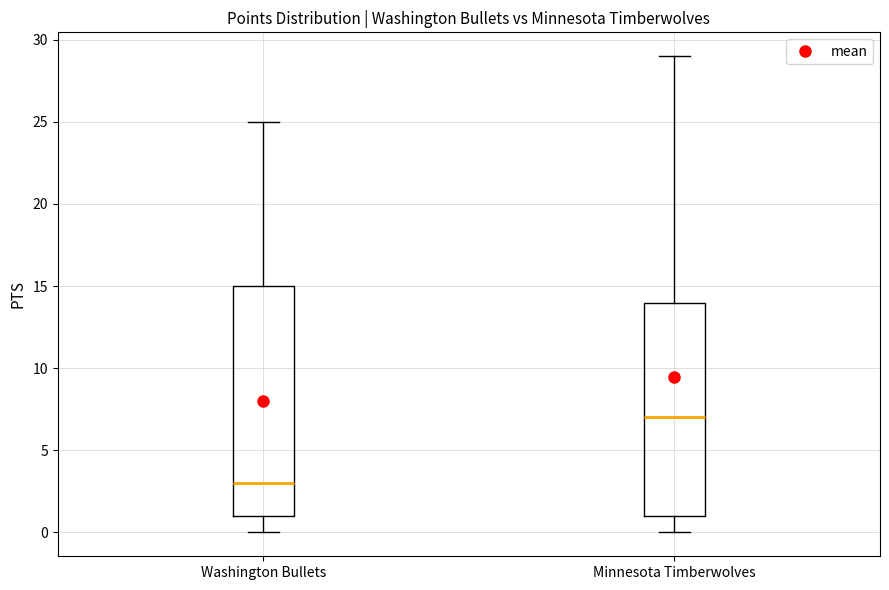

Reading left to right, read every box against the y-axis: the position of its median line, the range the box covers, and the ends of its whiskers. The values are not printed on the chart, so give them approximately, as read against the axis.

Washington Bullets: median 3, box 1 to 15, whiskers 0 to 25
Minnesota Timberwolves: median 7, box 1 to 14, whiskers 0 to 29